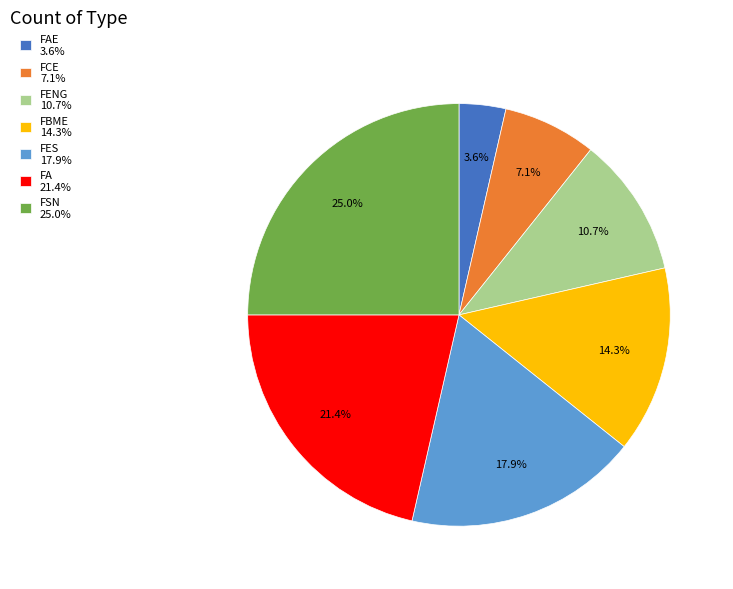

Is there a majority slice in this chart?

No